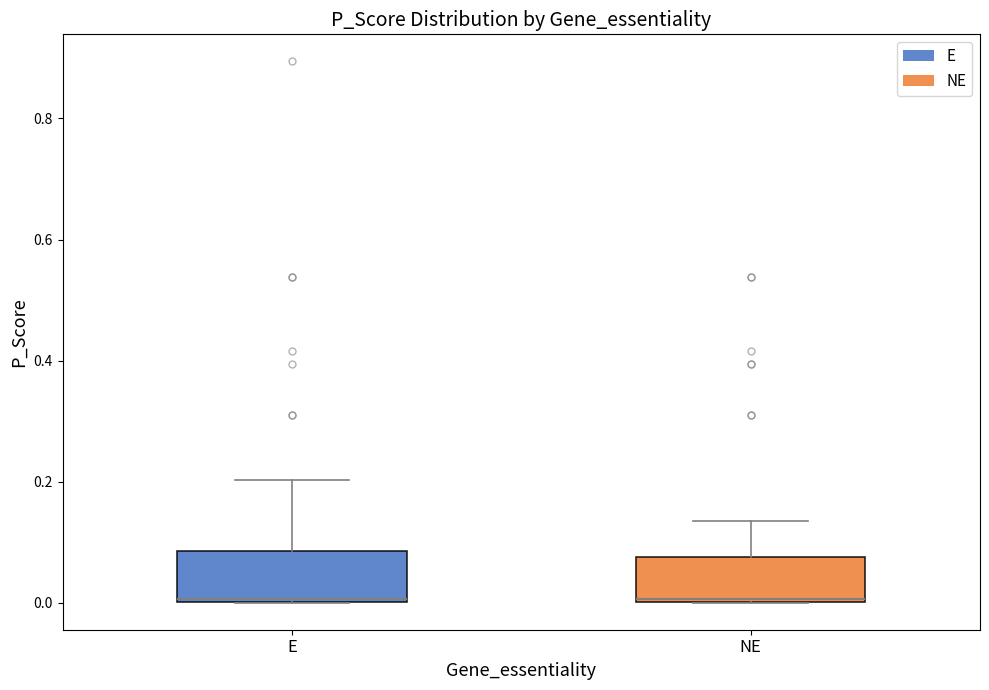

Reading left to right, transcribe this box plot: for each box, give where its median line is, the range the box spans, and where its two whiskers end, as read against the y-axis. The values are not printed on the chart, so give them approximately, as read against the axis.

E: median 0.00, box 0.00 to 0.08, whiskers 0.00 to 0.20
NE: median 0.00, box 0.00 to 0.08, whiskers 0.00 to 0.14